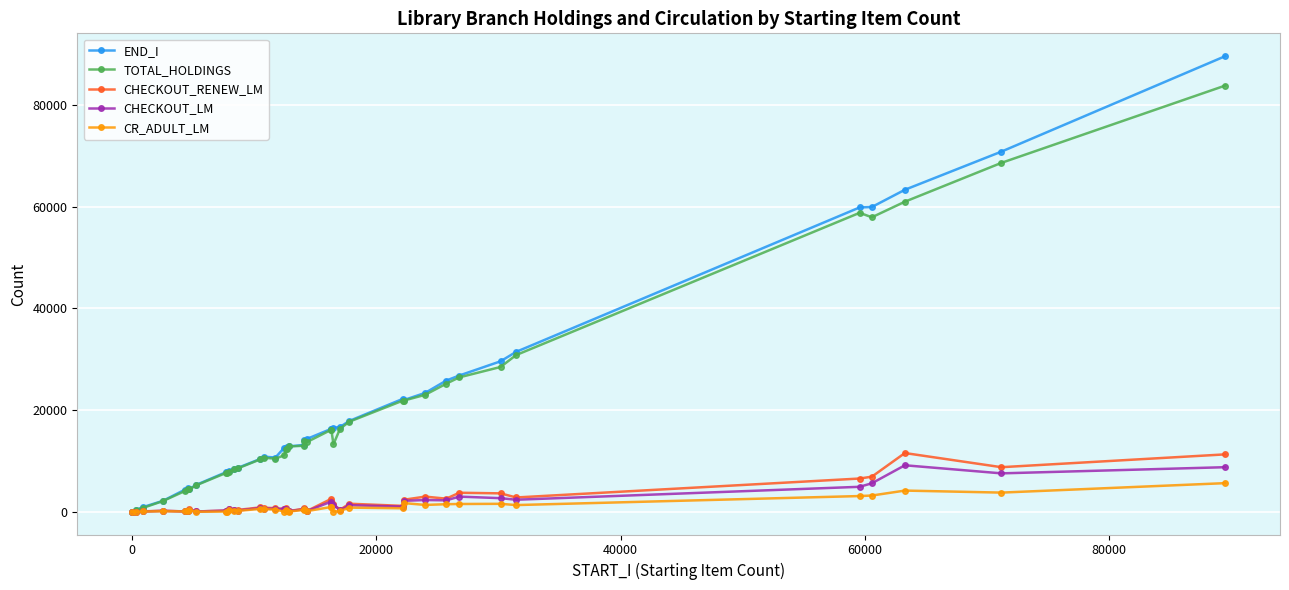

True or false: TOTAL_HOLDINGS has more than 2 points higher than both neighbors.

True